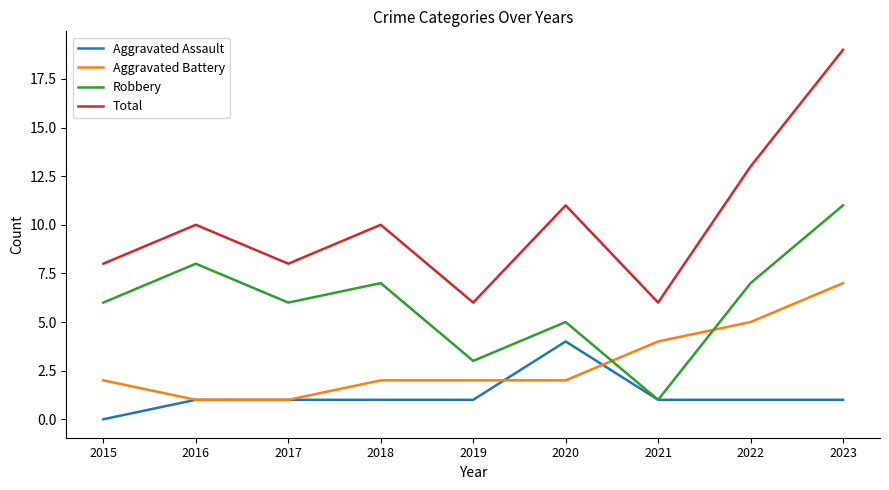

Which label corresponds to the largest value in the chart?

2023